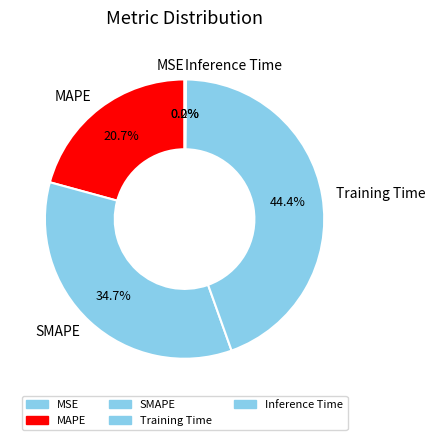

Which slice is the largest?

Training Time